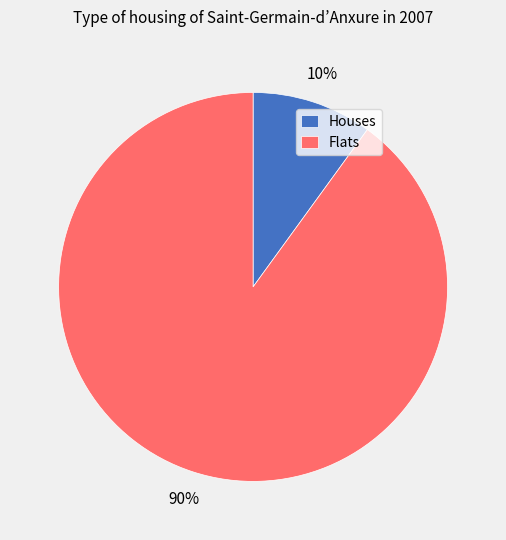

Between Houses and Flats, which is larger?

Flats